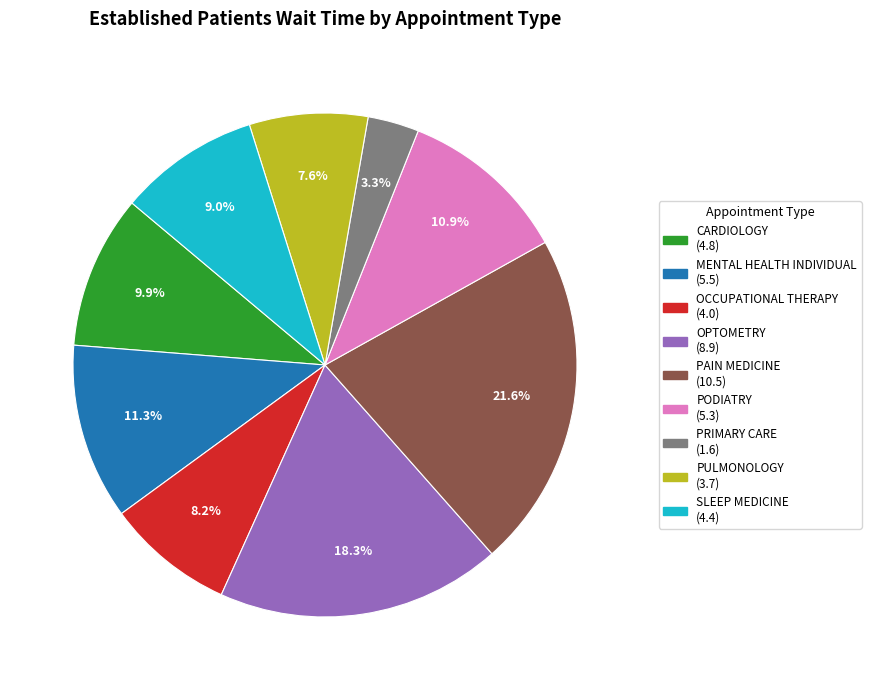

Is there any slice that represents more than half of the pie?

No